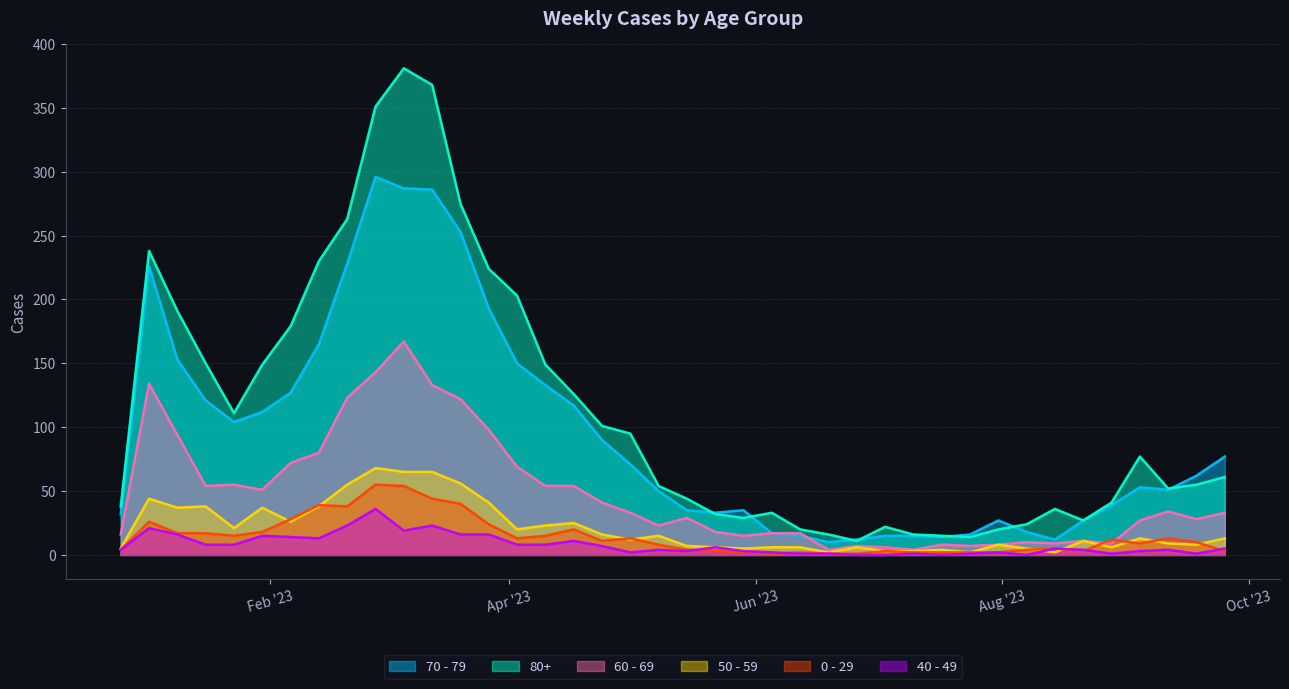

What is the total value across all series at 2023-01-02?

689